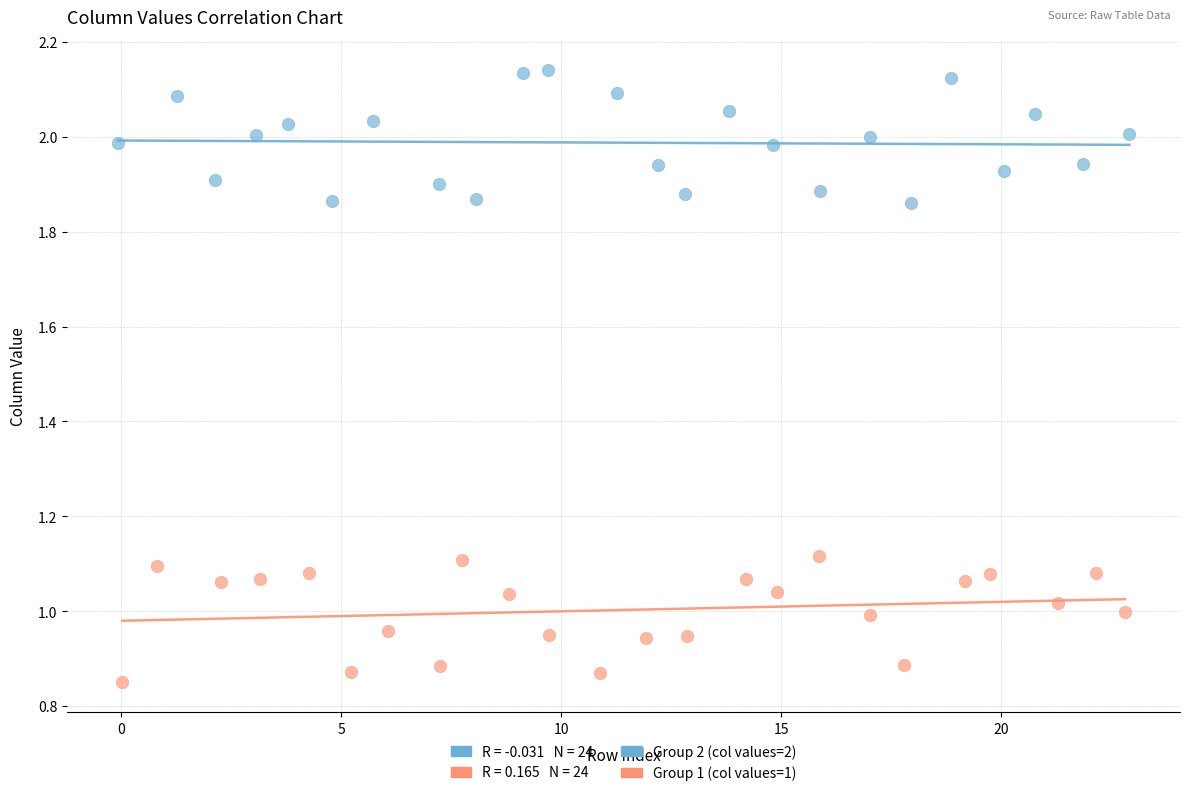

Which series reaches the minimum Y coordinate?

Group 1 (col values=1)